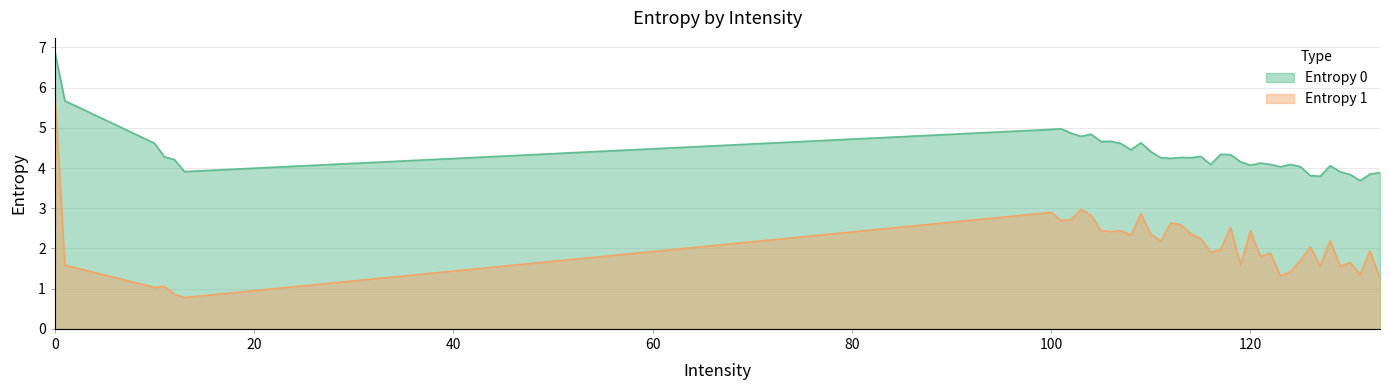

What is the average value of the Entropy 0 series?

4.4